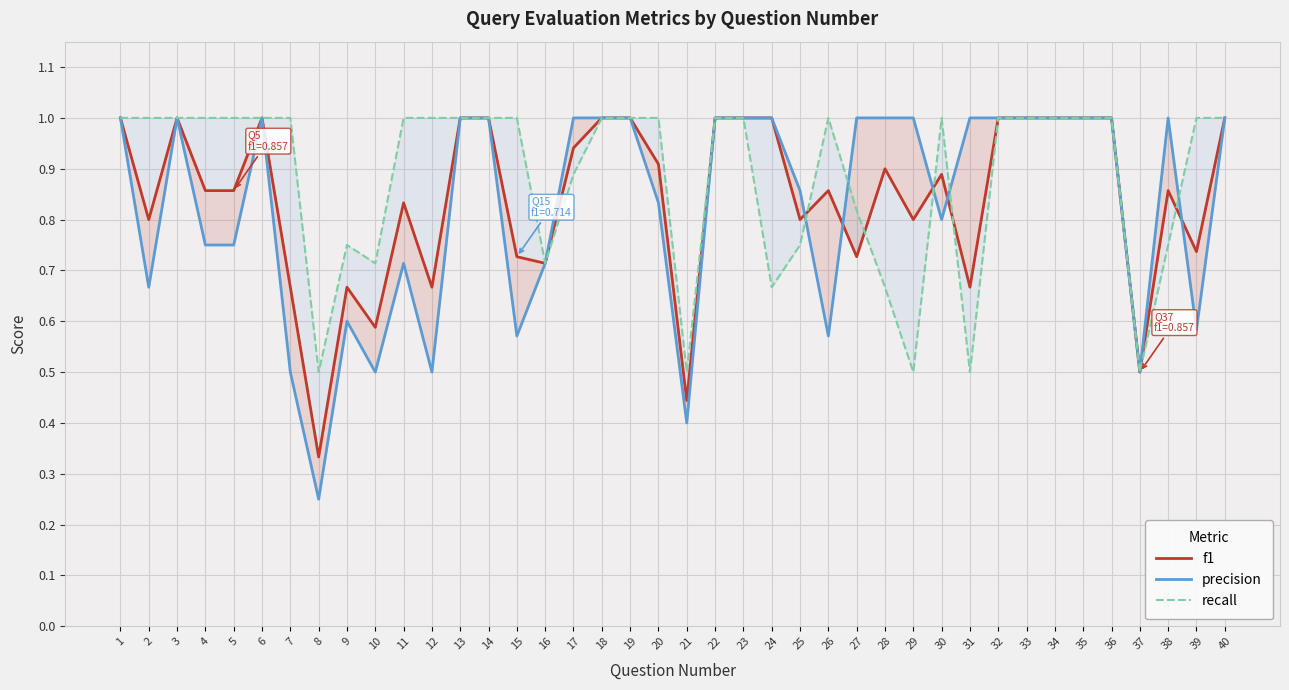

What is the approximate value of f1 at 25?

0.8